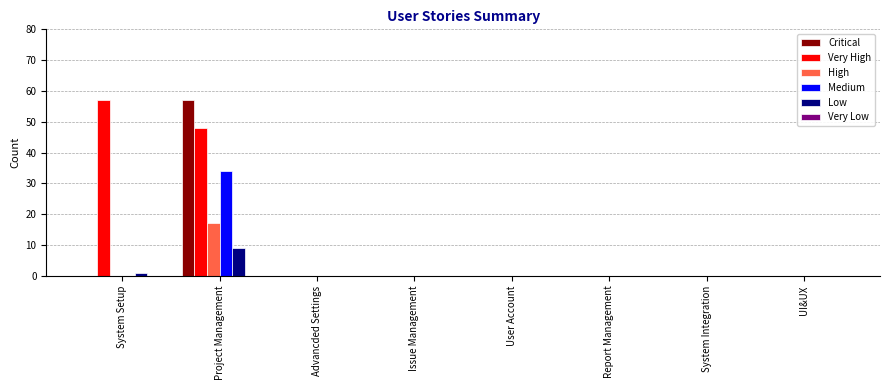

Which series has the largest total across all categories?

Very High